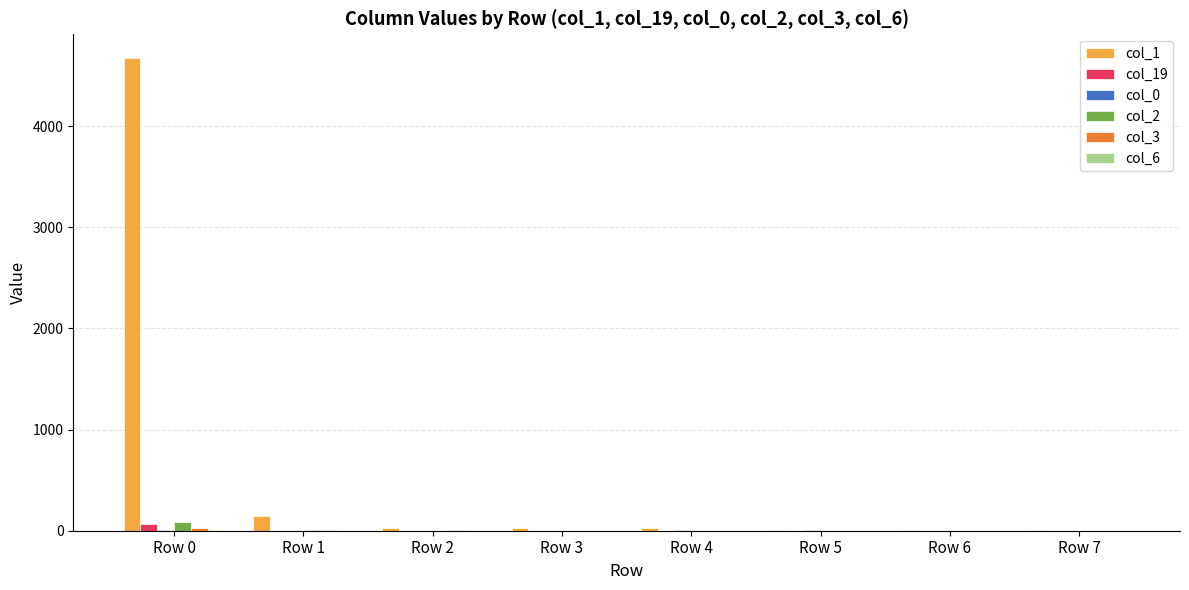

At which category is the sum across all series the highest?

Row 0